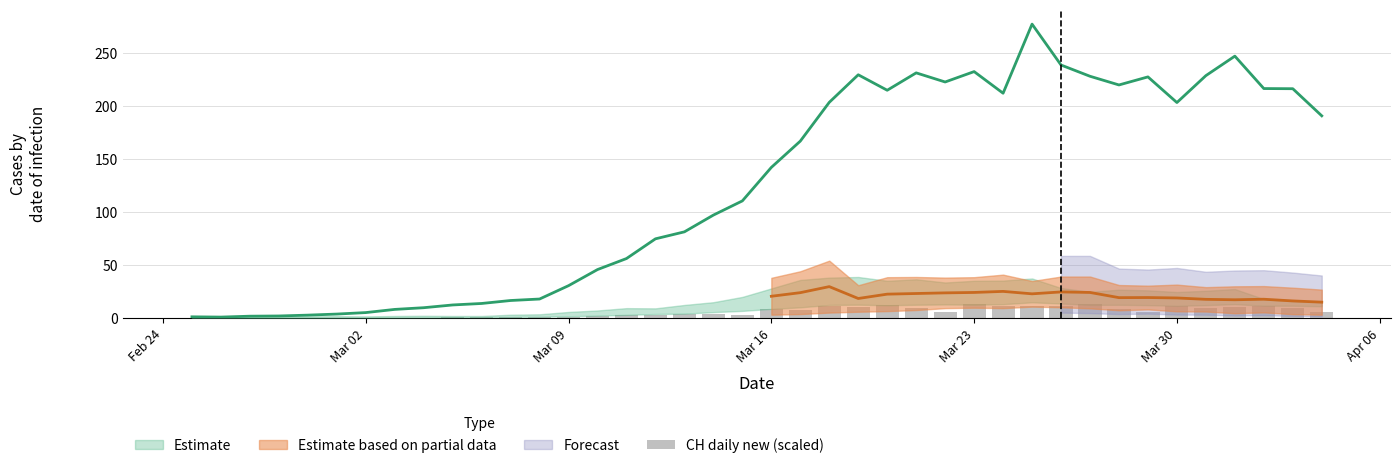

What is the difference between the maximum and second lowest values?

12.8